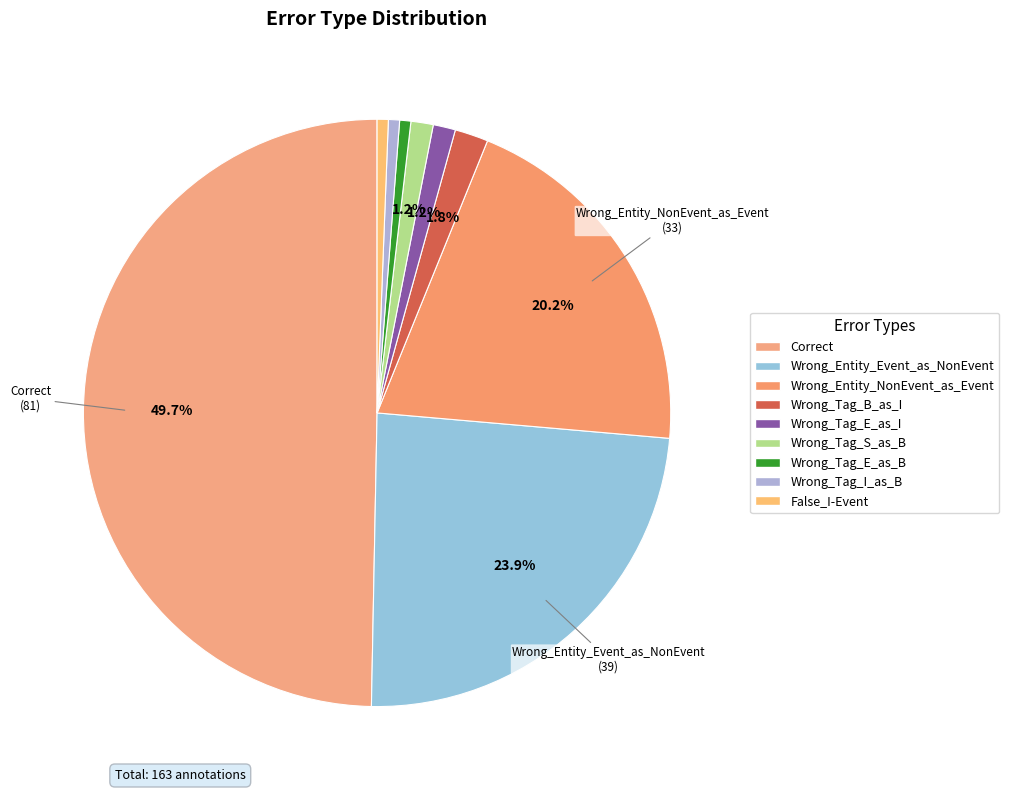

Combined, what portion of the pie is False_I-Event and Wrong_Tag_S_as_B?

1.8%